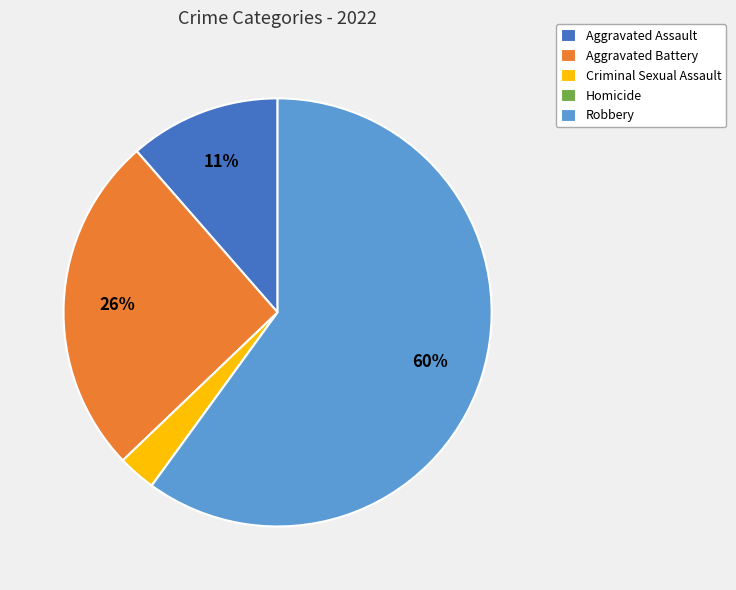

To the nearest percent, what is the difference between the largest and smallest slice percentages?

60%